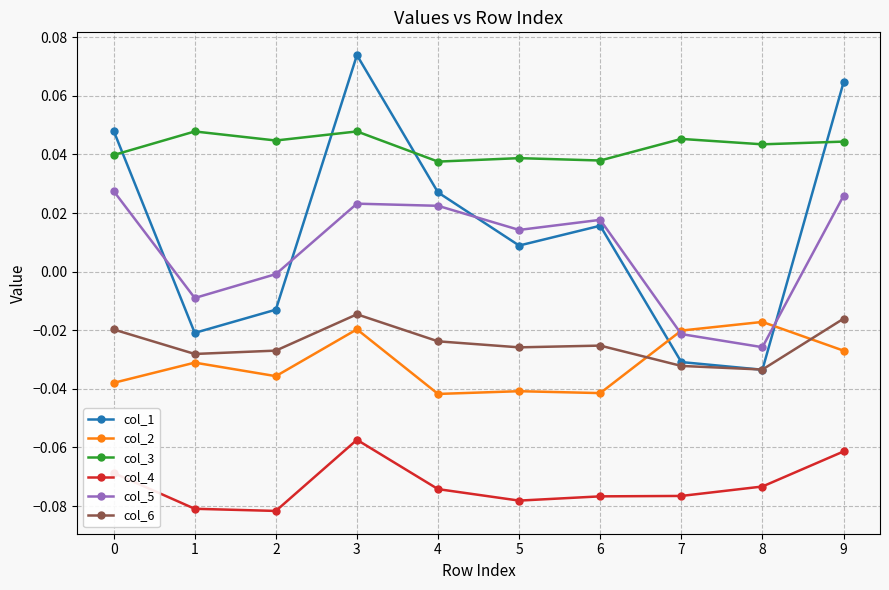

The value of col_6 at 6 is -0.0. True or false?

True